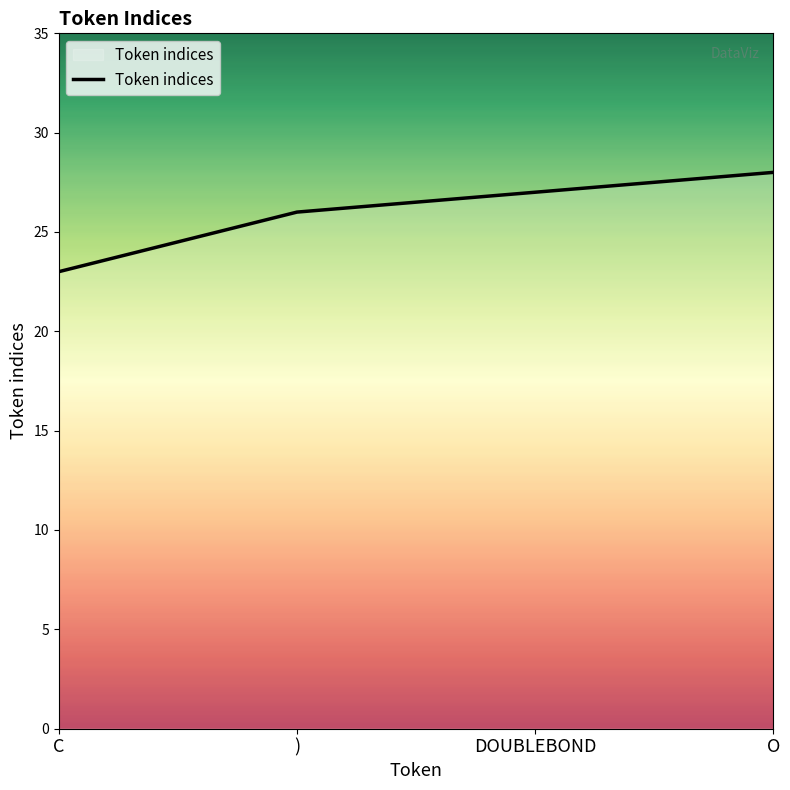

What is the sum of all values?

104